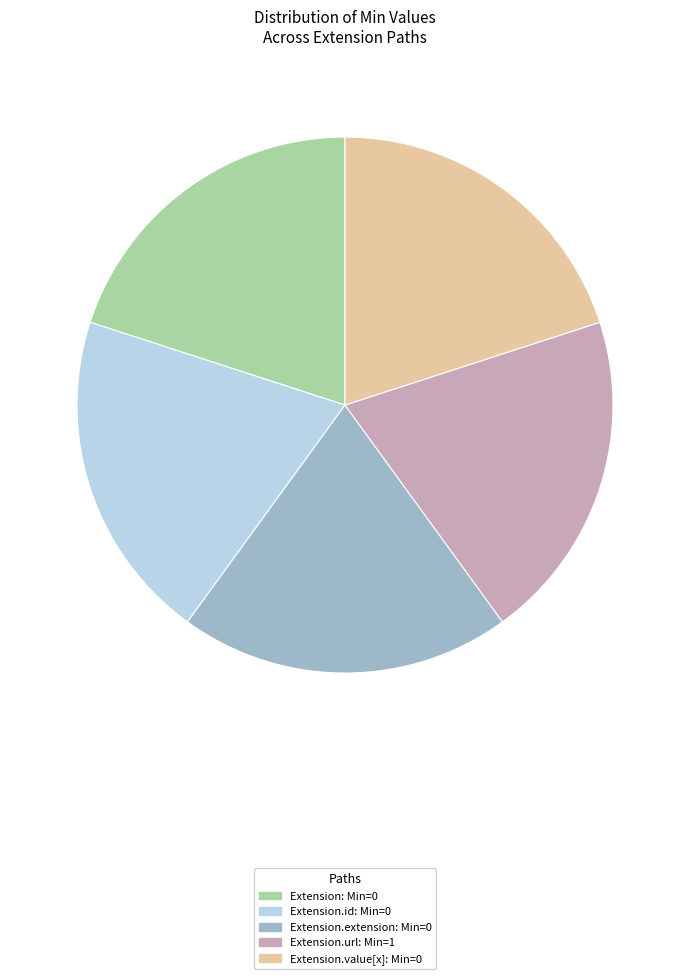

How many slices are in this pie chart?

5